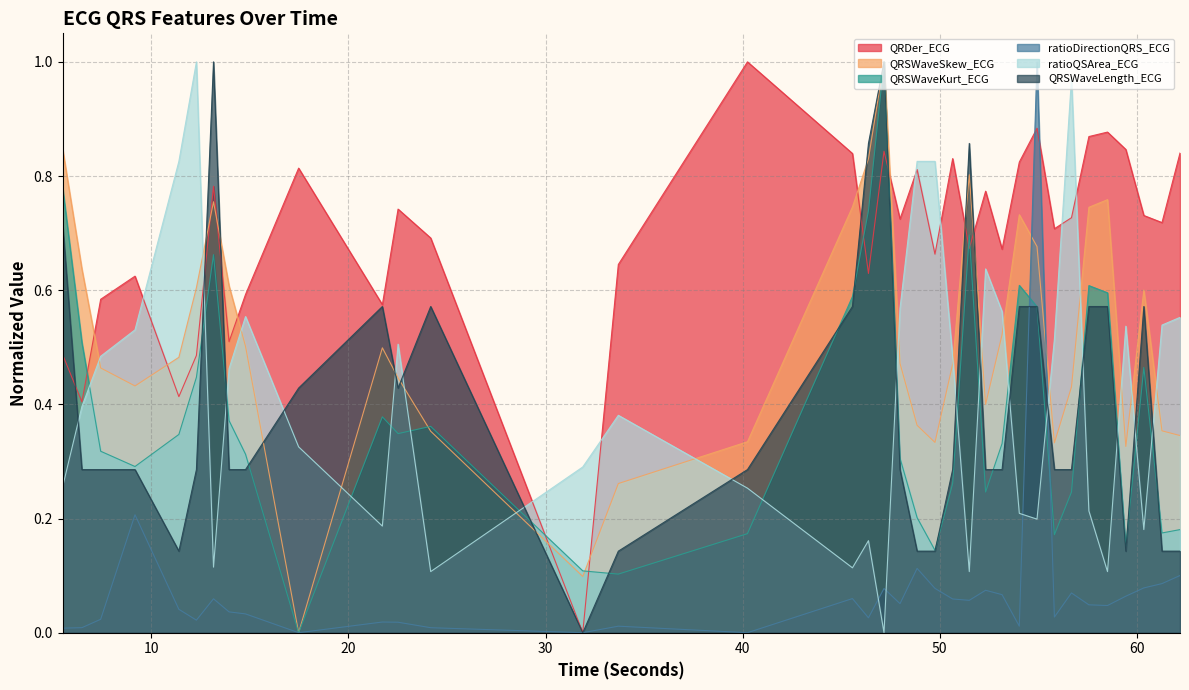

True or false: QRDer_ECG has more than 1 points higher than both neighbors.

True